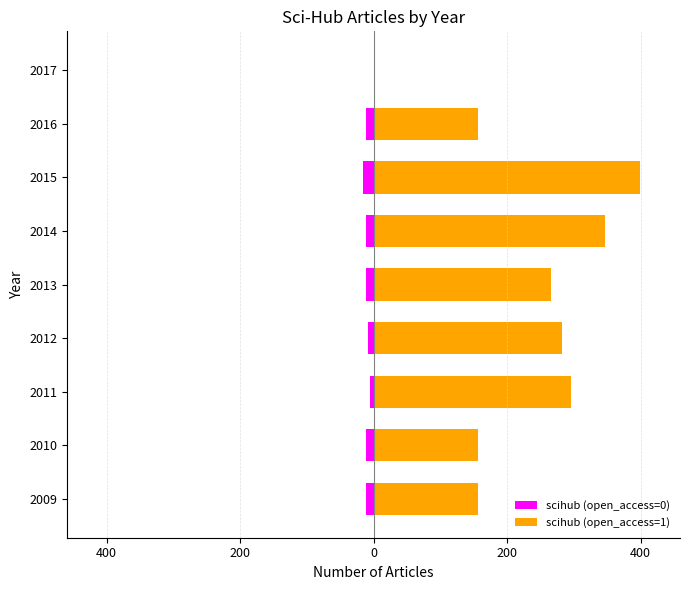

Is it true that scihub (open_access=1) equals 201 at 2011?

False